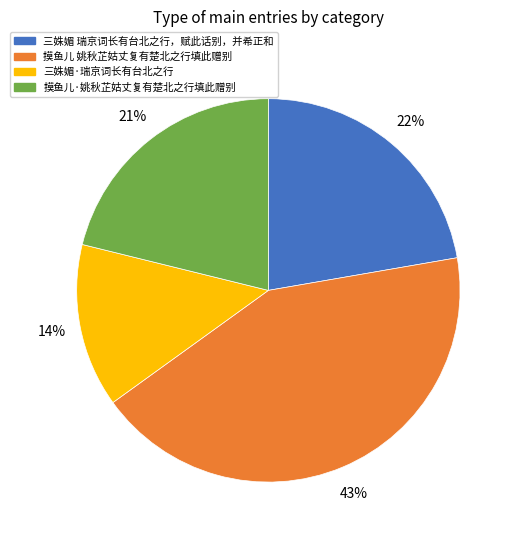

To the nearest percent, what percentage of the pie is 三姝媚·瑞京词长有台北之行?

14%